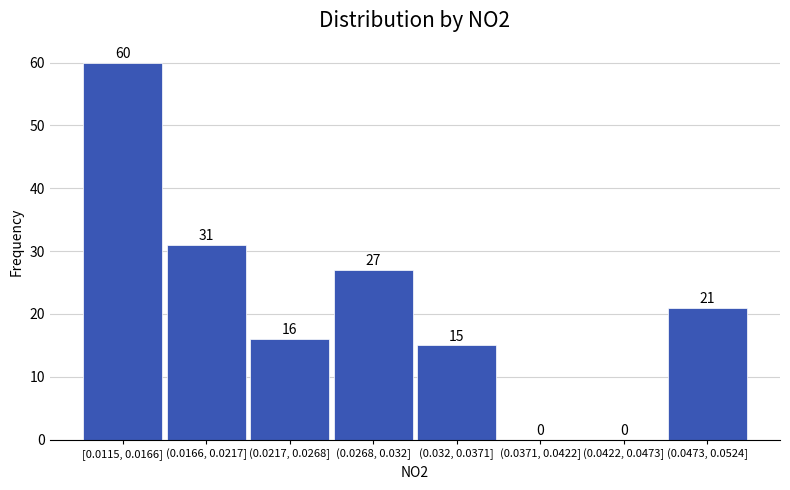

Reading right to left, what are all the values shown in this chart?

(0.0473, 0.0524]=21	(0.0422, 0.0473]=0	(0.0371, 0.0422]=0	(0.032, 0.0371]=15	(0.0268, 0.032]=27	(0.0217, 0.0268]=16	(0.0166, 0.0217]=31	[0.0115, 0.0166]=60